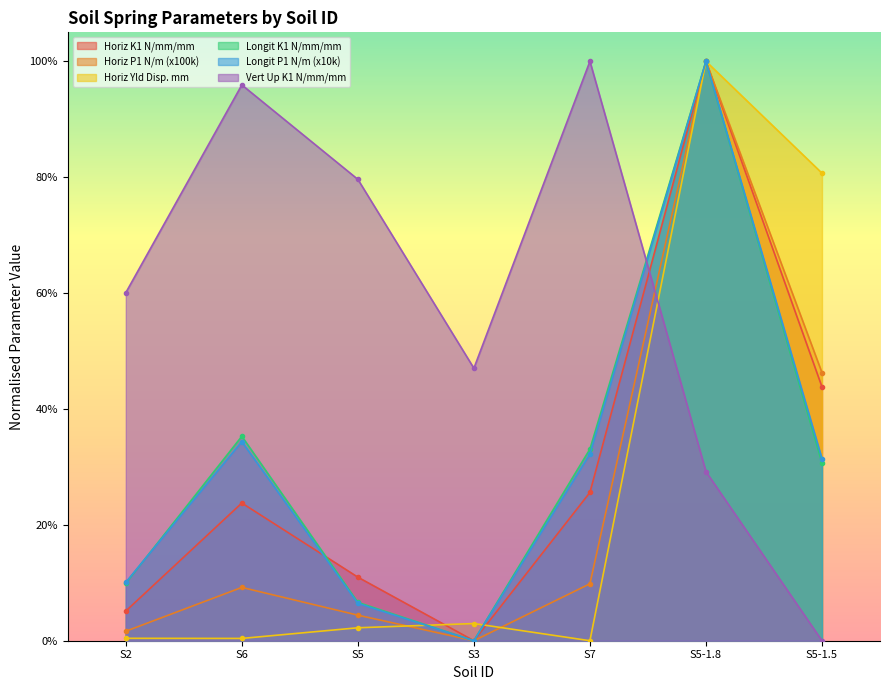

Rank the categories by Horiz Yld Disp. mm value from lowest to highest.

S7, S6, S2, S5, S3, S5-1.5, S5-1.8